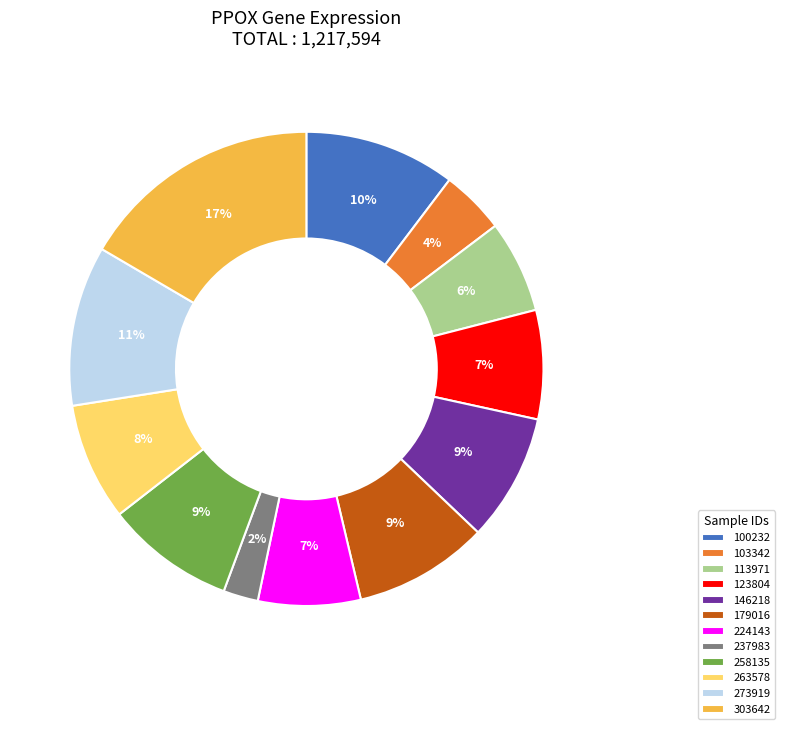

To the nearest percent, what is the average slice percentage?

8%